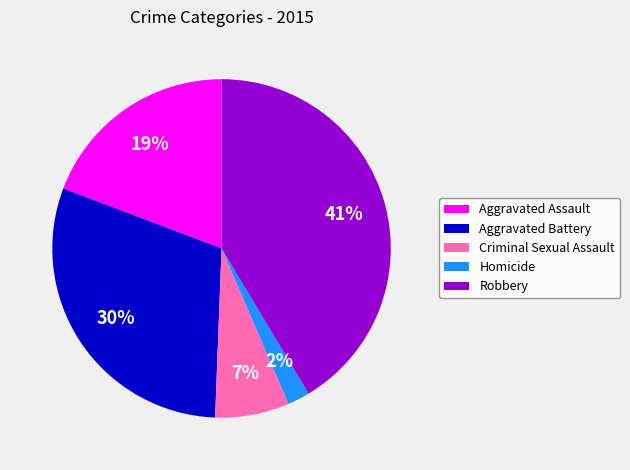

Is there a majority slice in this chart?

No